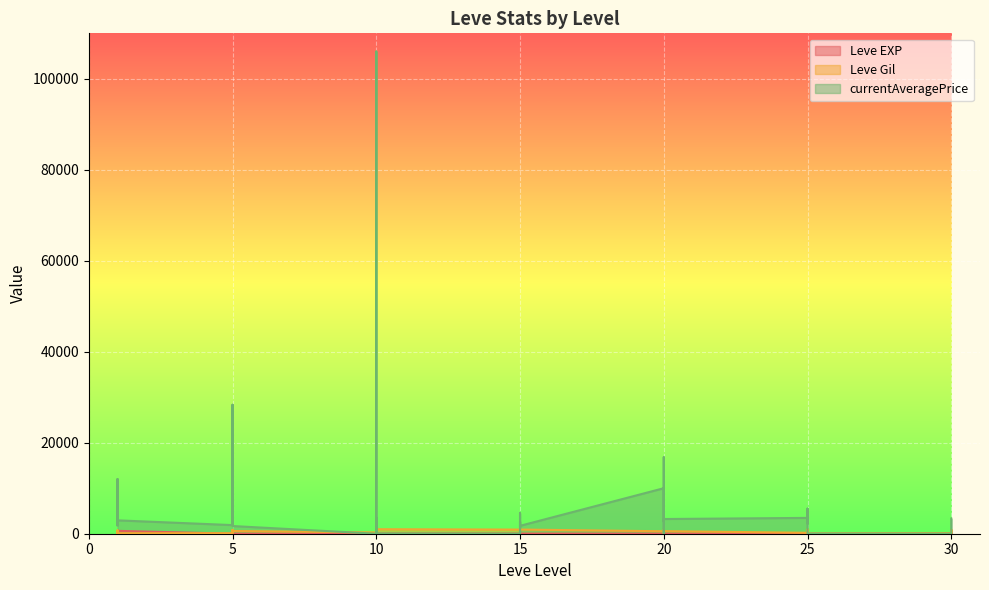

True or false: currentAveragePrice has a value of 5513 at 25.

True